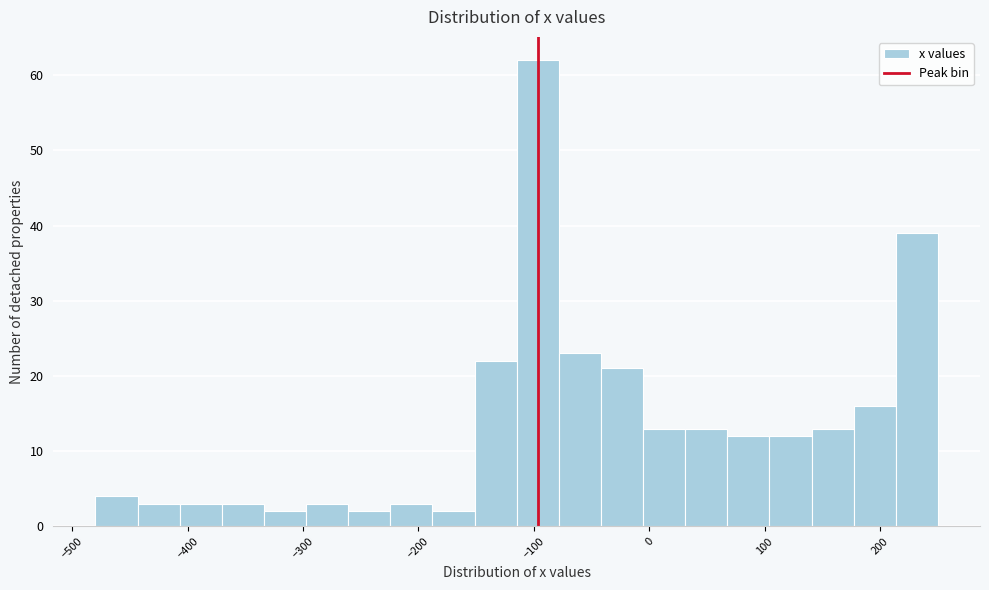

Around what value on the x-axis is the tallest bar? Give the approximate position of its centre, as read against the axis.

-100